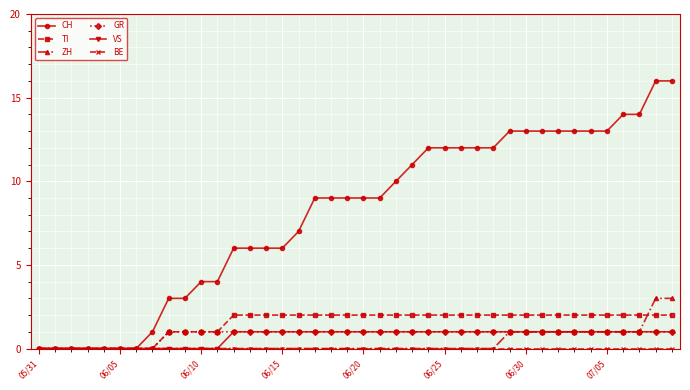

What is the greatest value displayed?

16